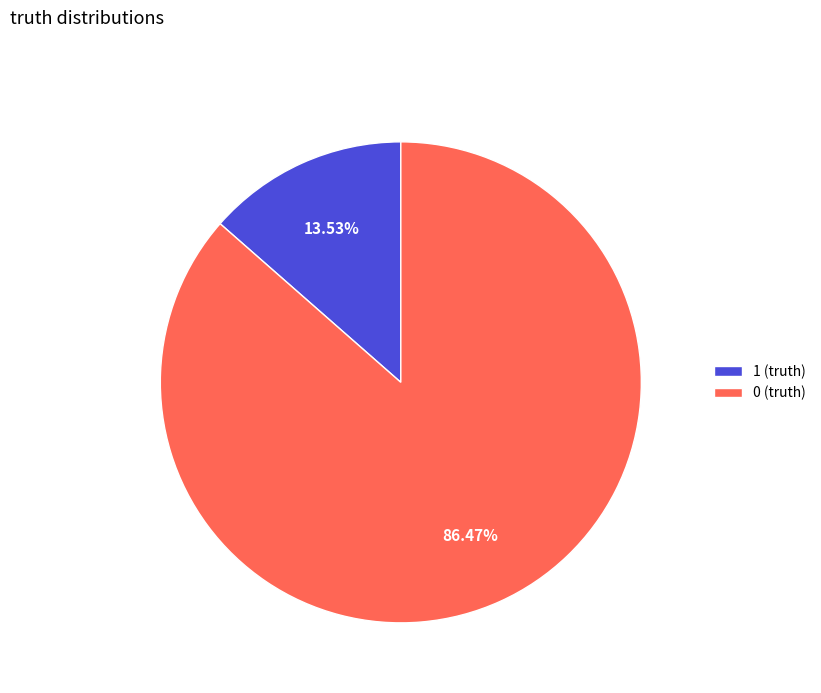

To the nearest percent, what portion does 1 represent?

14%